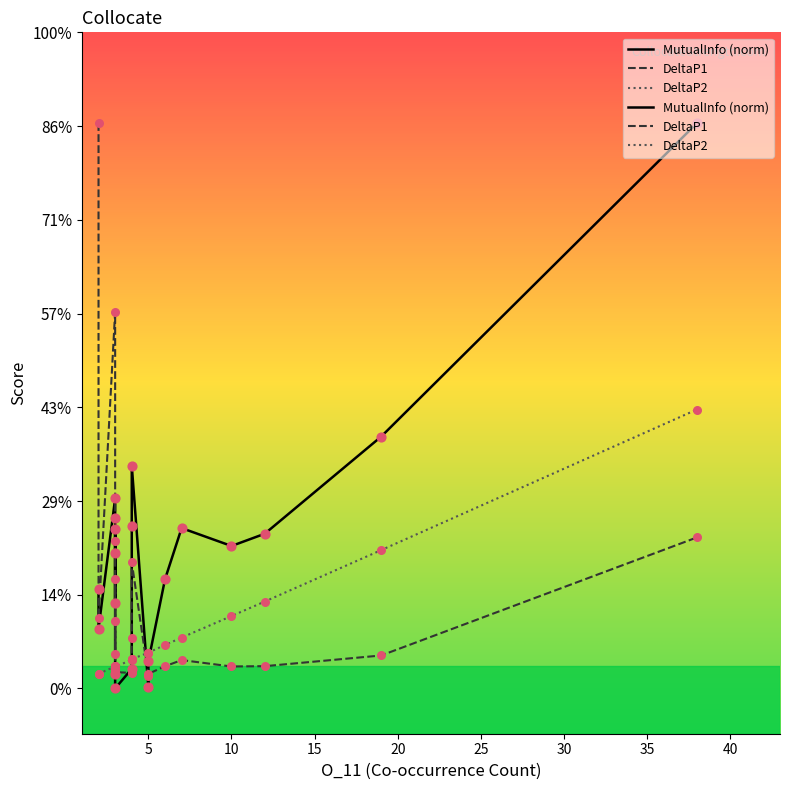

Which series has the largest total across all categories?

MutualInfo (norm)